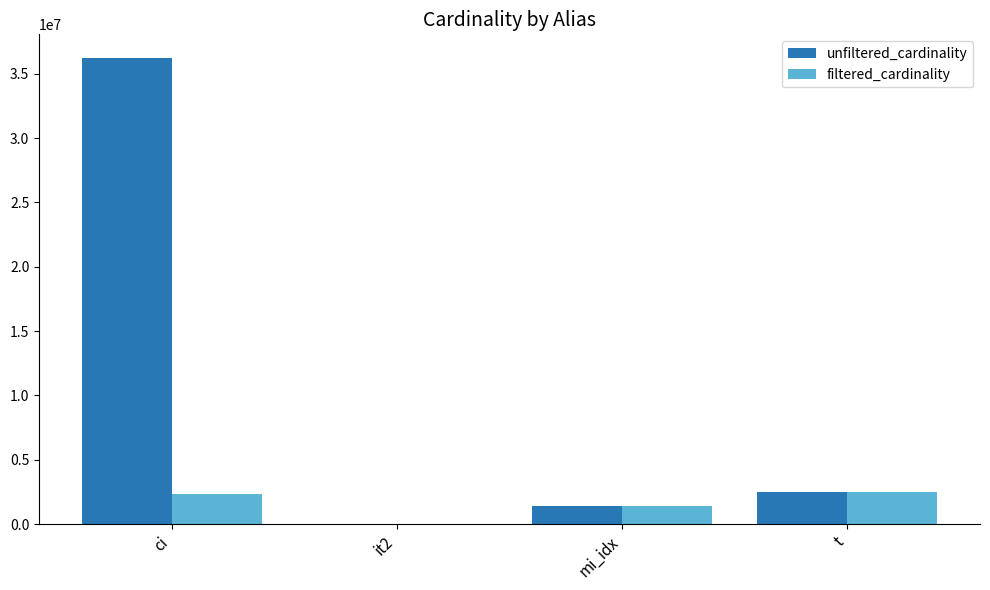

Count the number of categories in the chart.

4